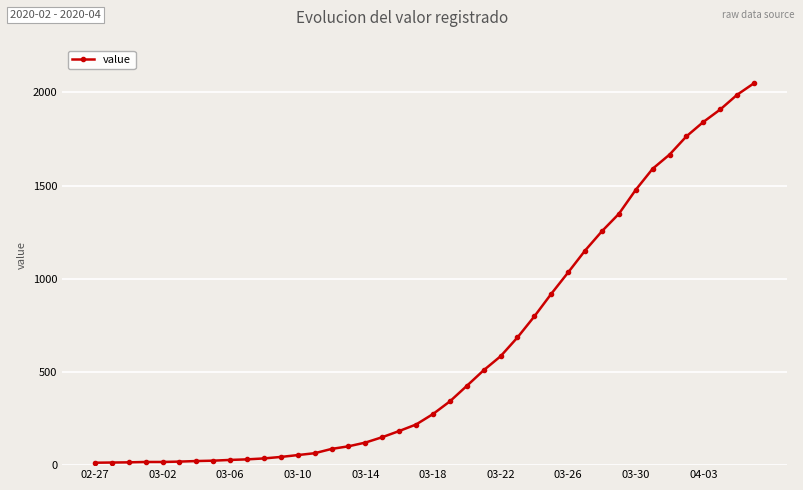

What is the greatest value displayed?

2049